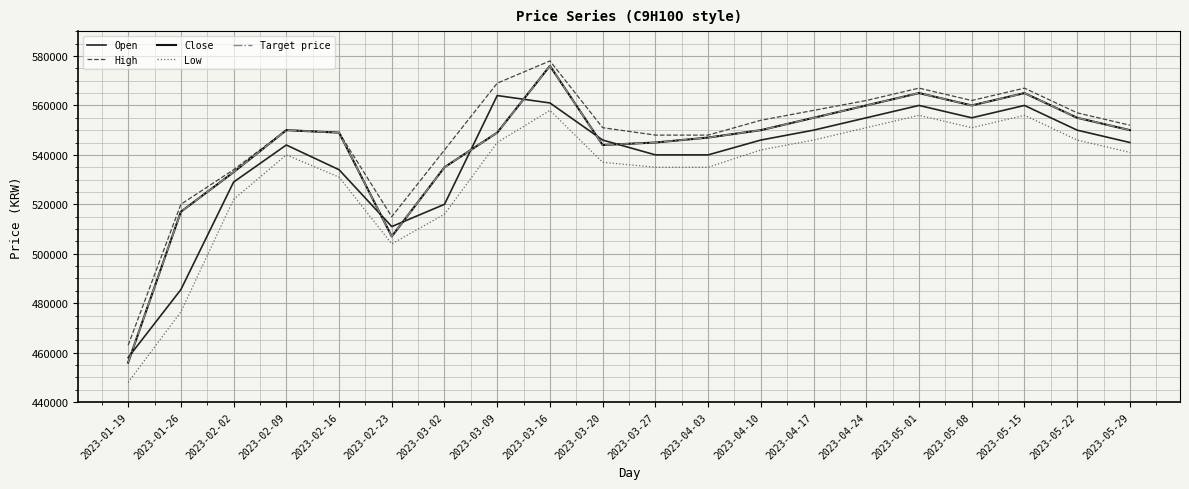

At which category does Low reach its first local valley?

2023-02-23